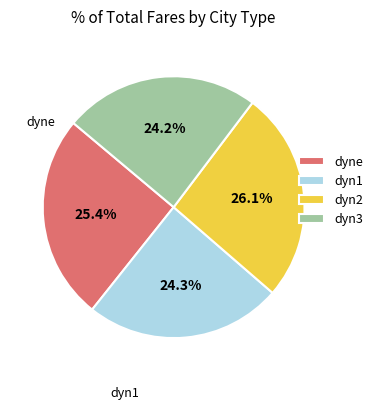

To the nearest percent, what is the combined percentage of dyn3 and dyne?

50%